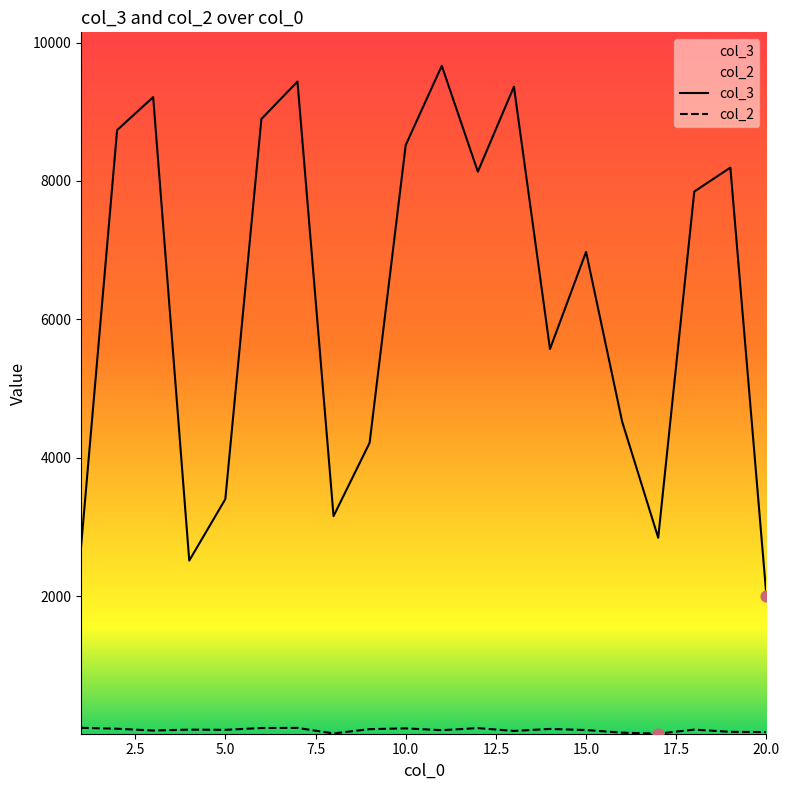

Which series has the largest total across all categories?

col_3